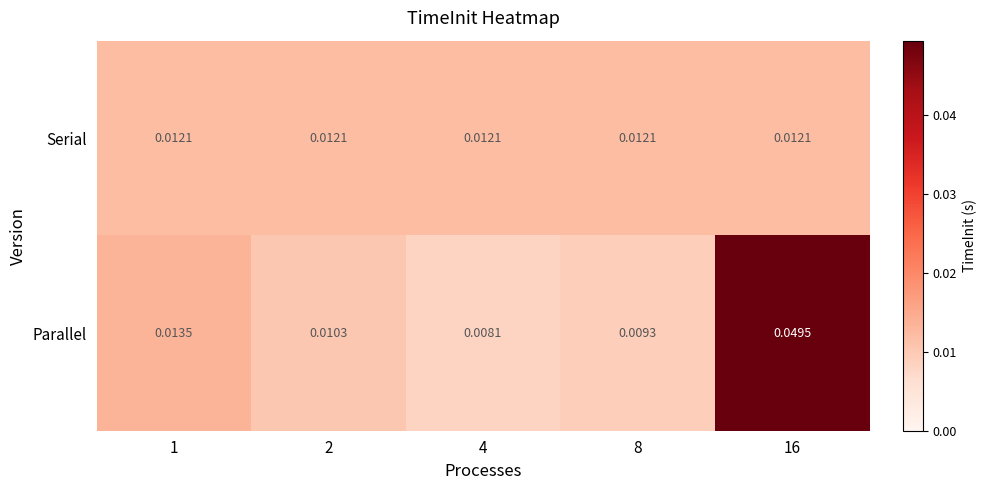

Which series changed the most between 4 and 16?

Parallel